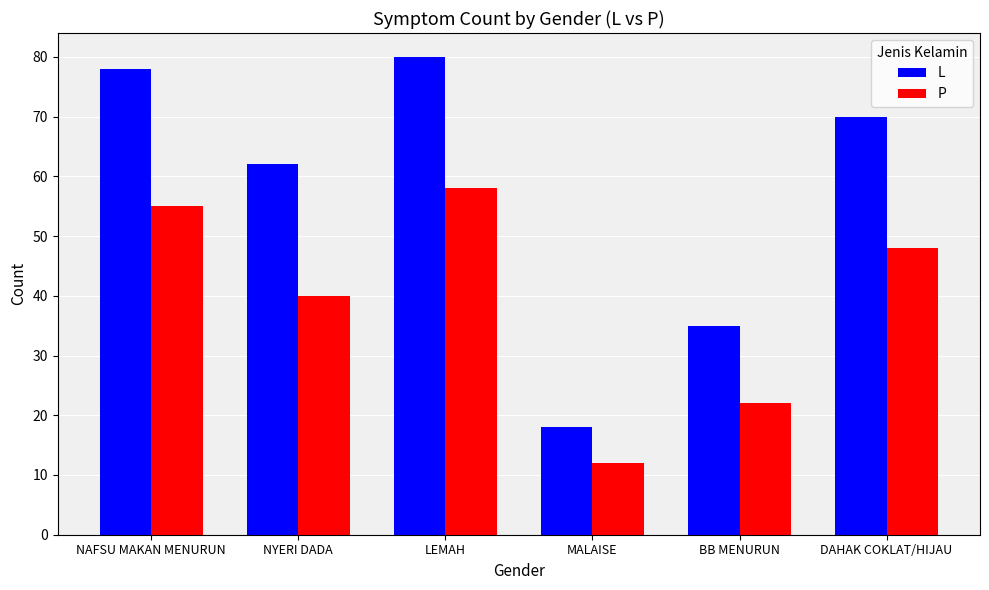

What is the label of the 4th bar from the right?

LEMAH